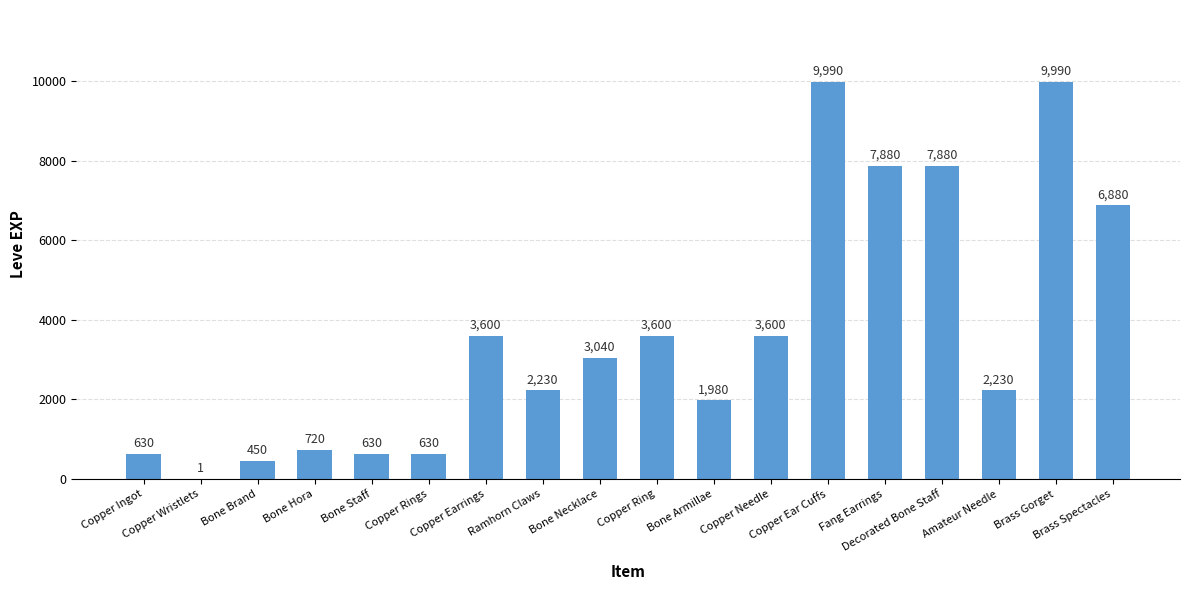

What is the change in value from Copper Wristlets to Ramhorn Claws?

+2229